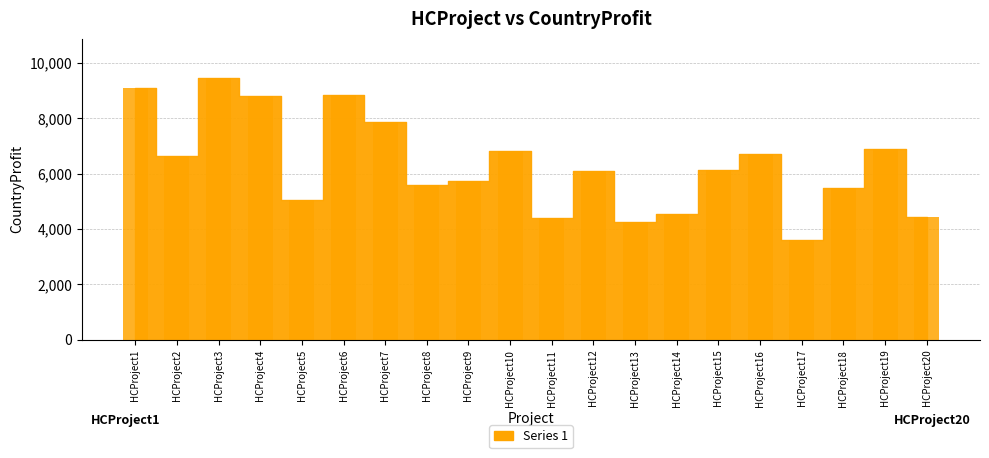

What is the value of the 7th bar from the left?

7863